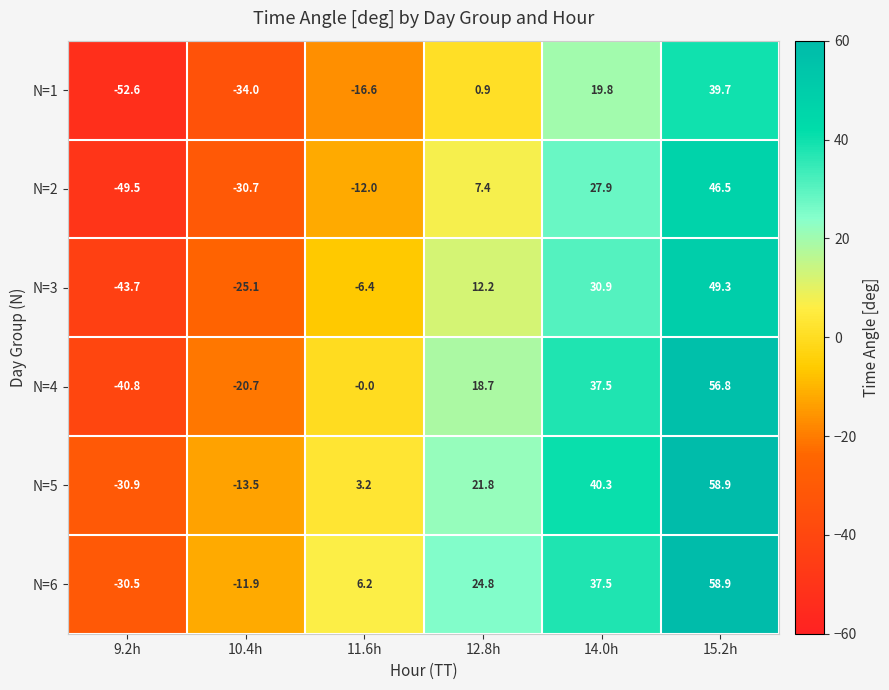

Which series changed the most between 11.6h and 15.2h?

N=2